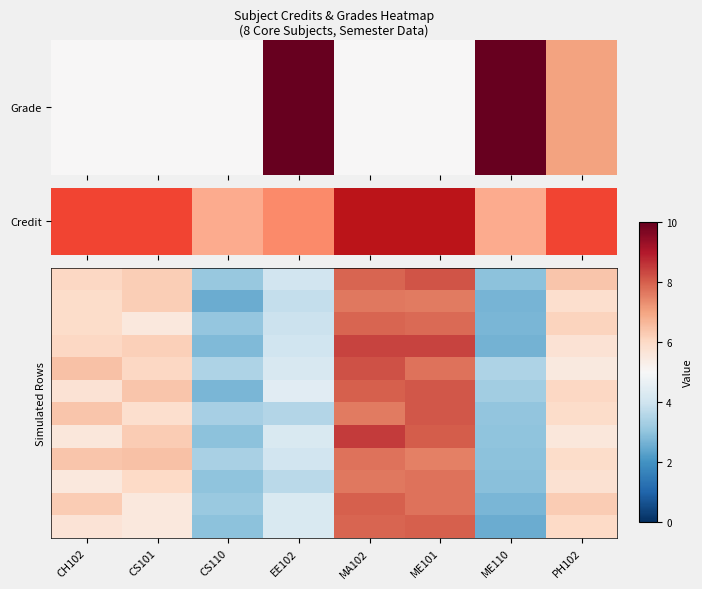

Which series has the largest total across all categories?

row_4